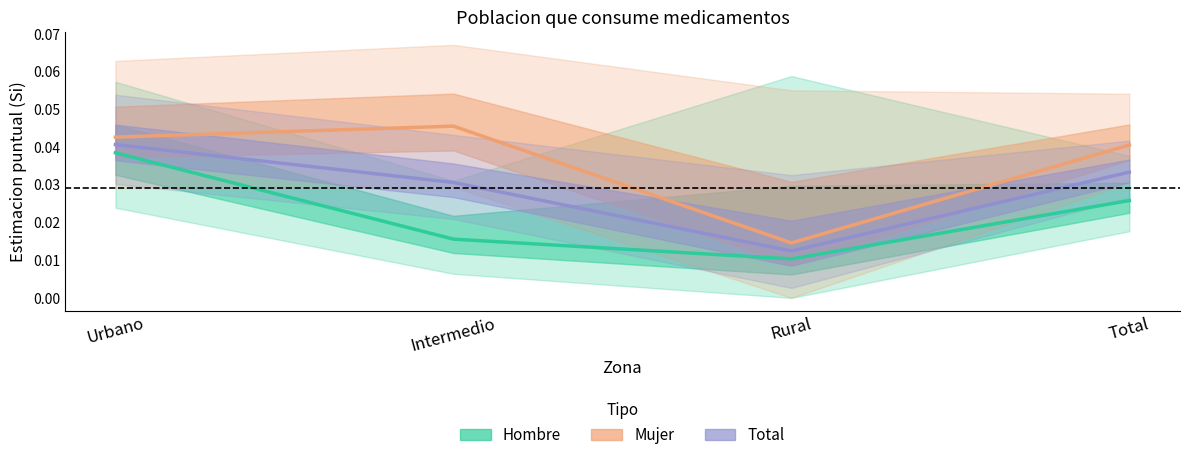

Between Urbano and Intermedio, which is larger?

Urbano